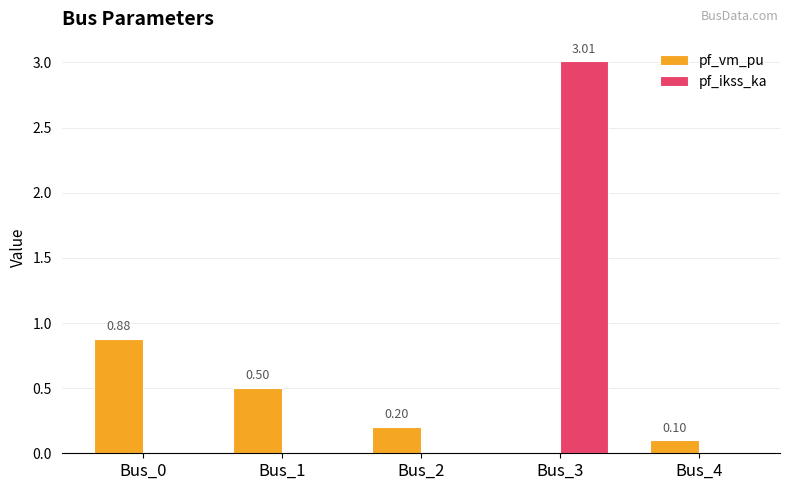

At which category is the sum across all series the highest?

Bus_3